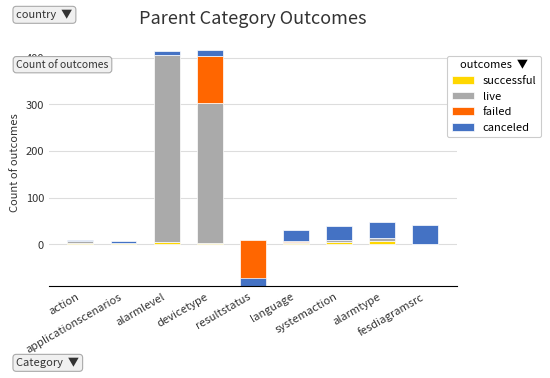

The value of live at devicetype is 300. True or false?

True